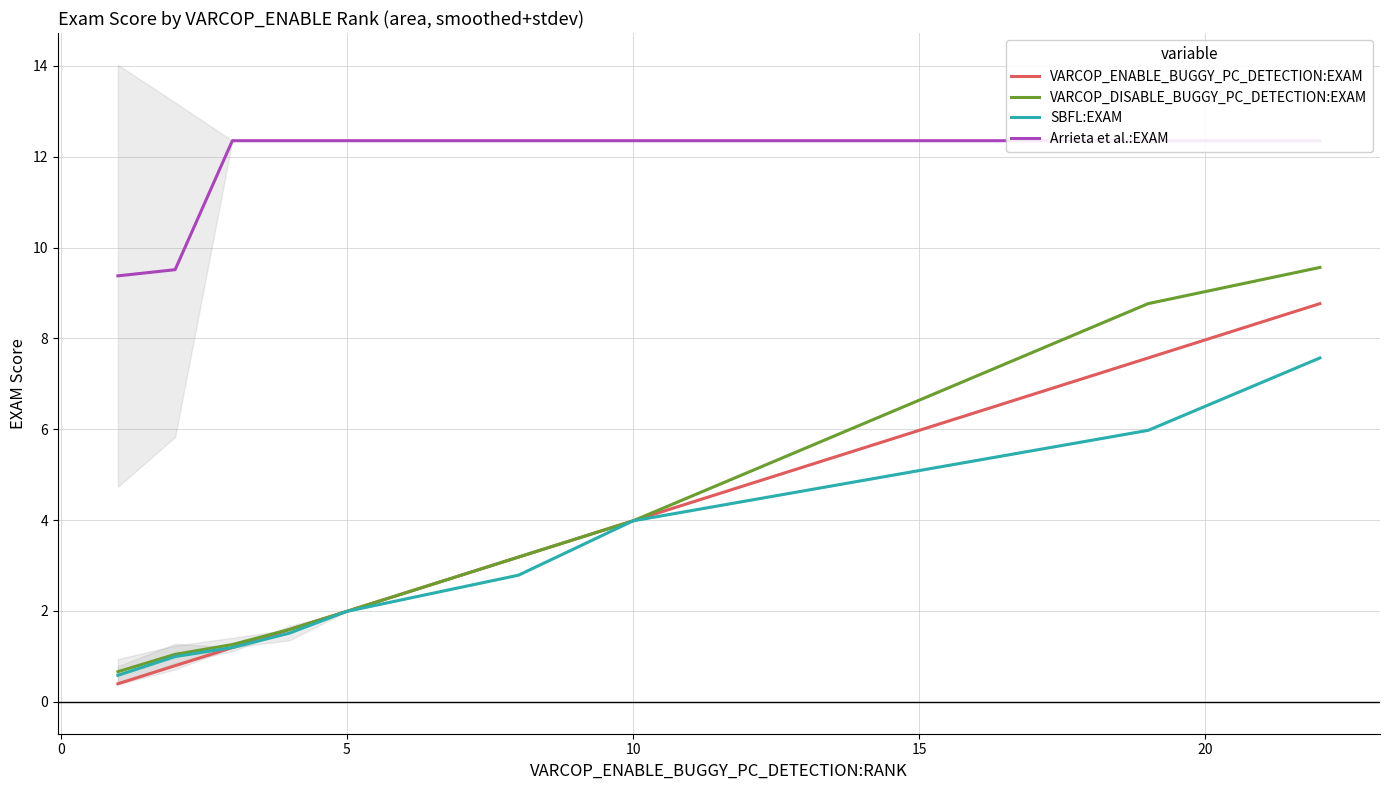

True or false: Arrieta et al.:EXAM and VARCOP_DISABLE_BUGGY_PC_DETECTION:EXAM intersect in this chart.

False